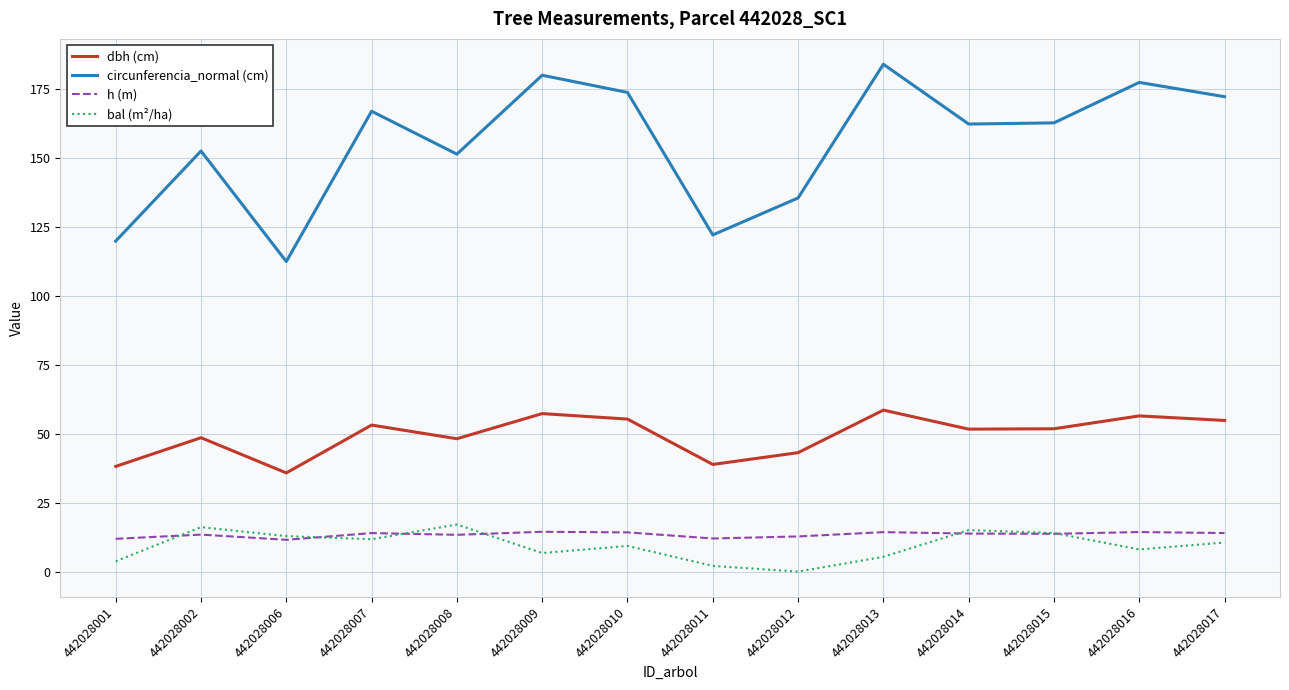

True or false: dbh (cm) and bal (m²/ha) intersect in this chart.

False